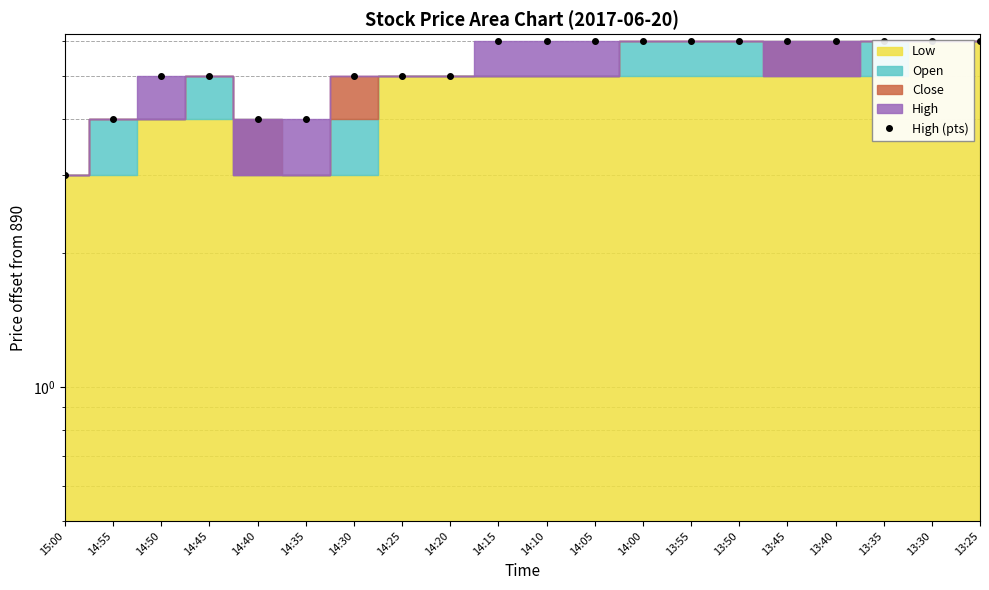

Is it true that the value at 13:40 is 6?

True